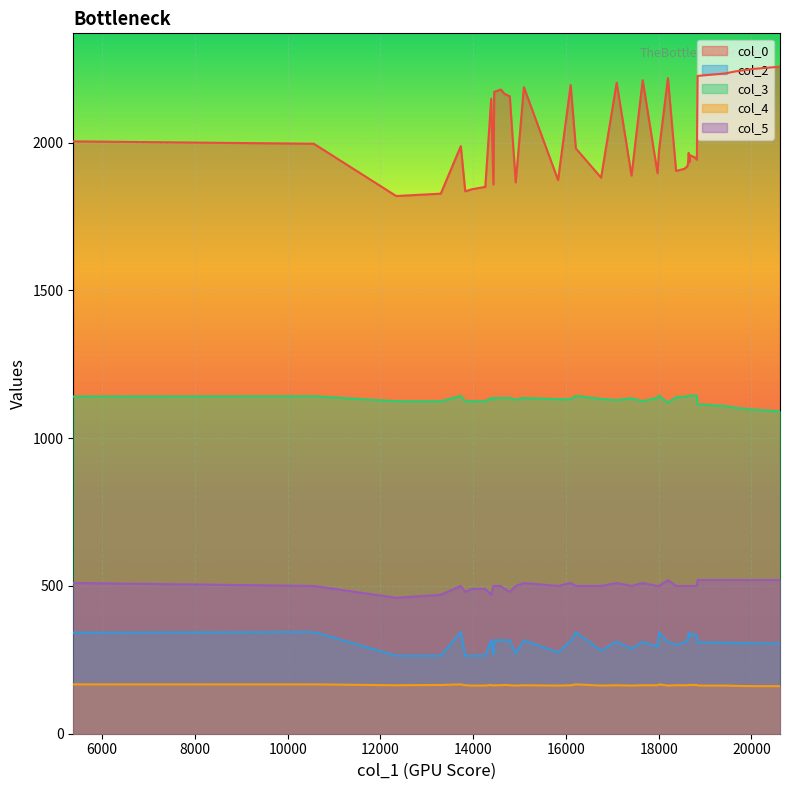

What is the value of the col_3 point at the 5th from the left?

1125.0